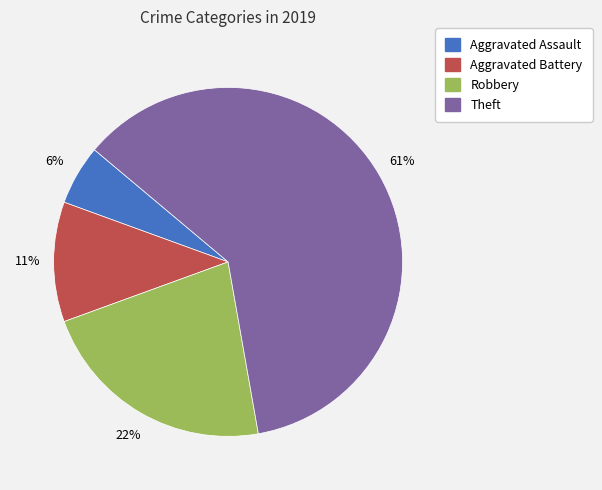

Between Aggravated Battery and Aggravated Assault, which is larger?

Aggravated Battery